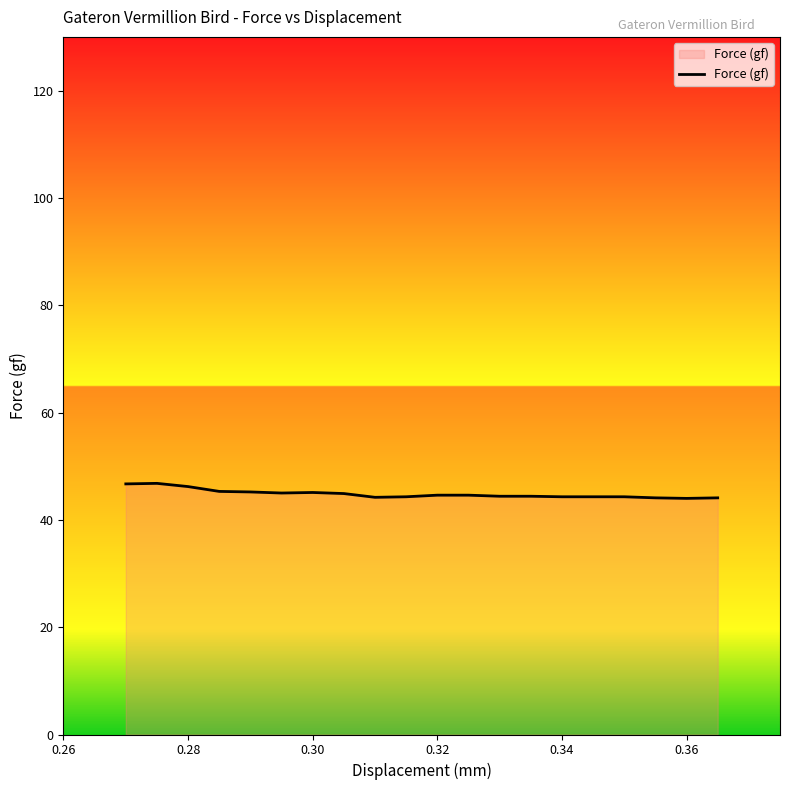

What is the difference between the maximum and minimum values?

2.8